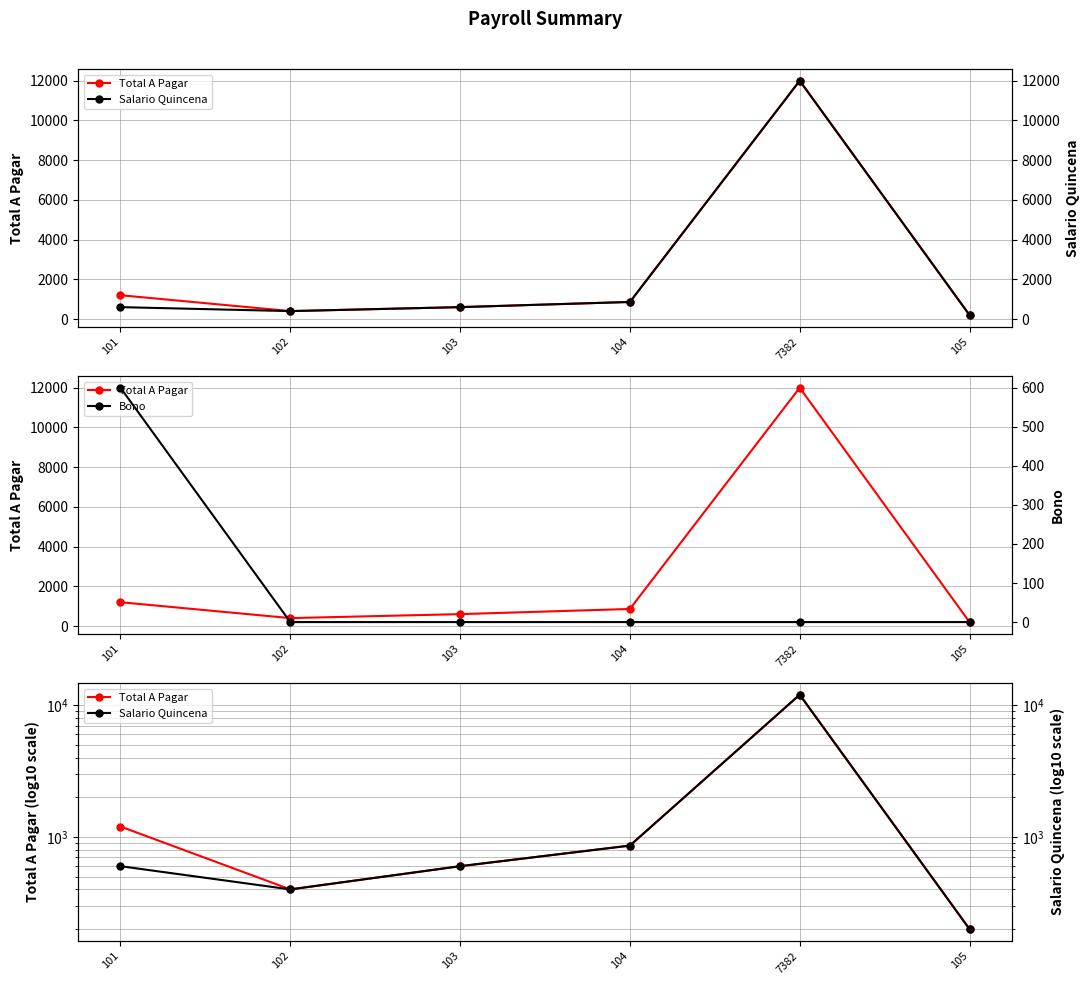

What is the spread (max minus min) of values at 104?

860